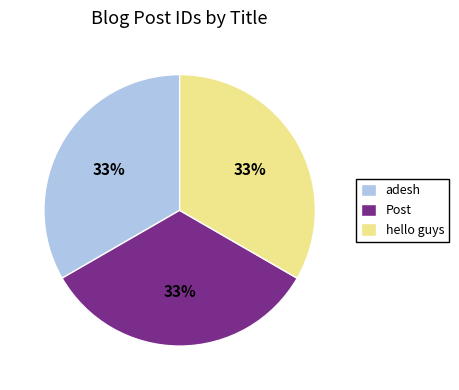

To the nearest percent, what portion does Post represent?

33%